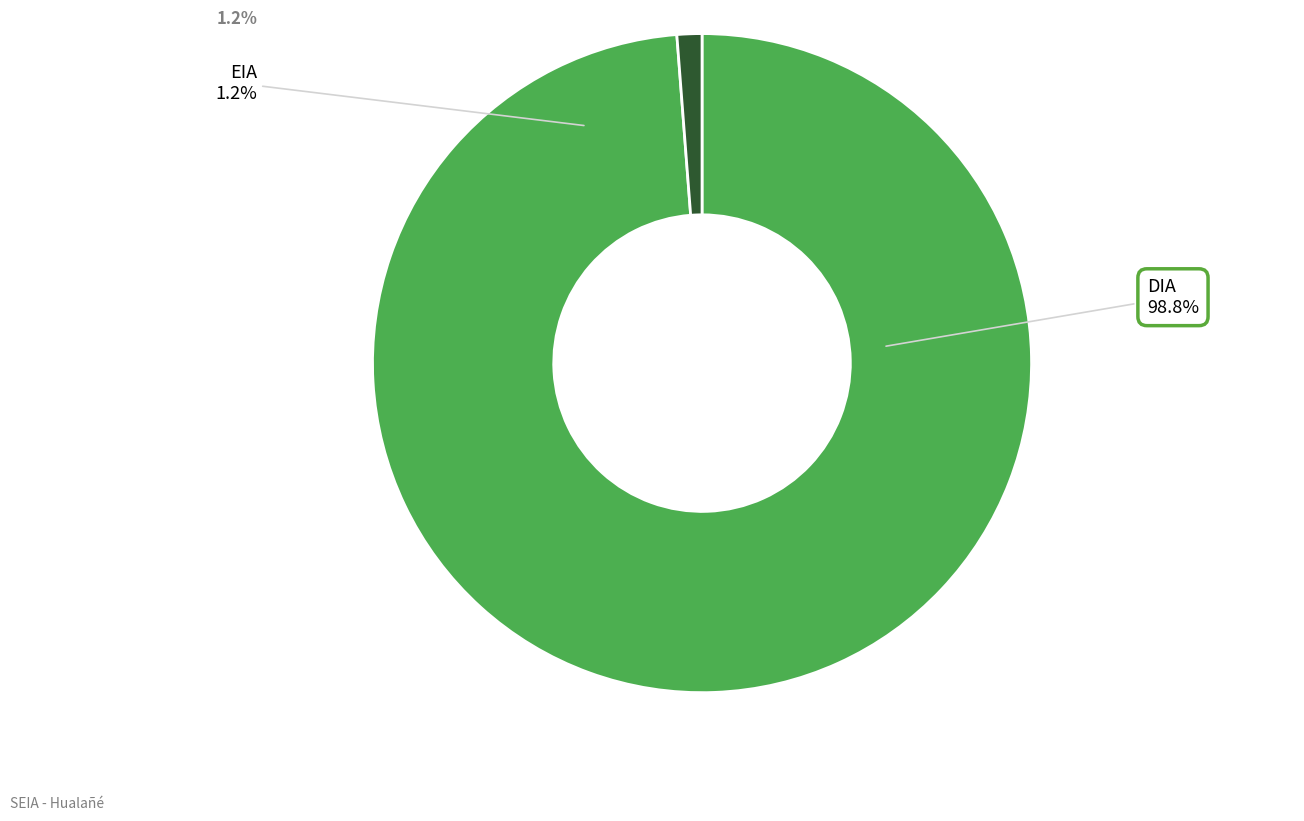

Is there any slice that represents more than half of the pie?

Yes